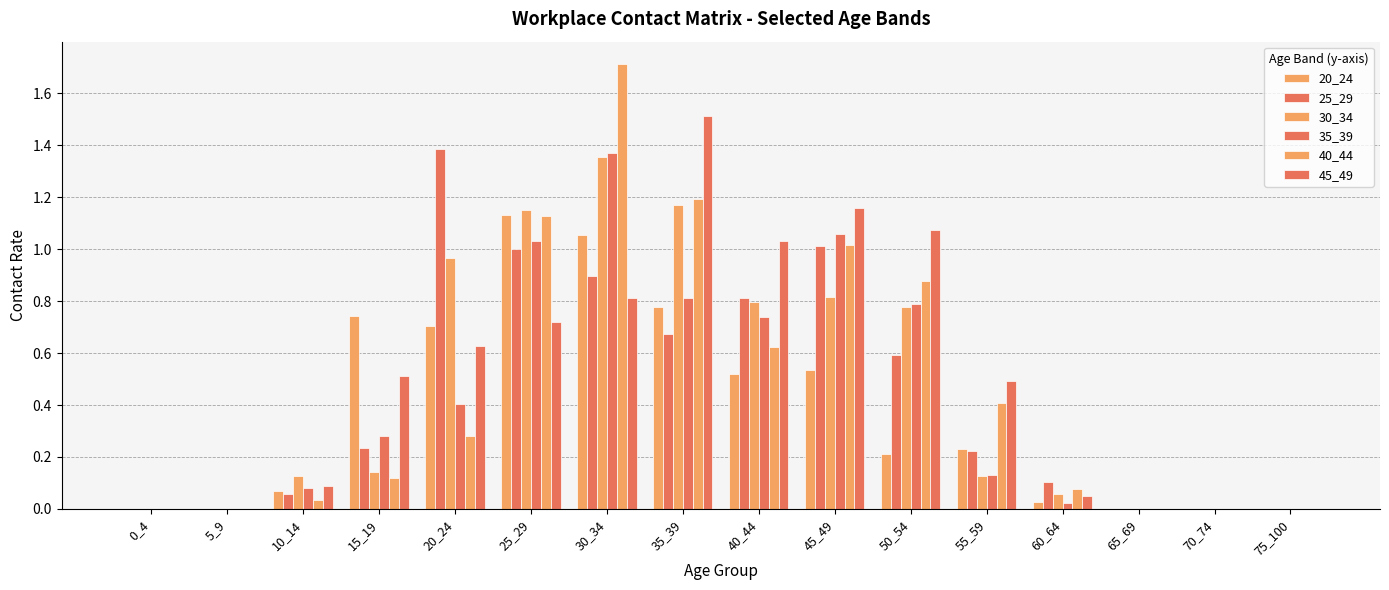

Are the bars grouped side by side (vs. stacked)?

Yes